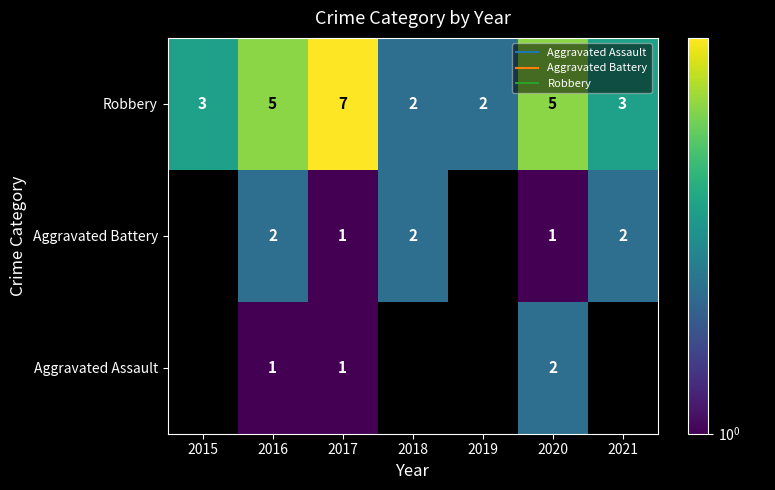

At which category is the sum across all series the highest?

2017